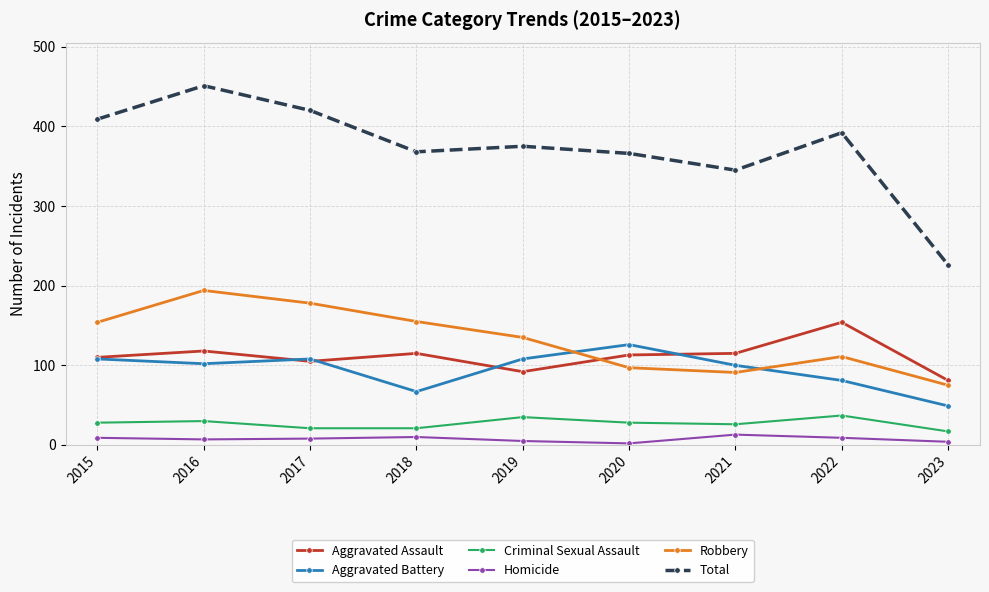

True or false: Robbery has more than 2 interior local peaks.

False